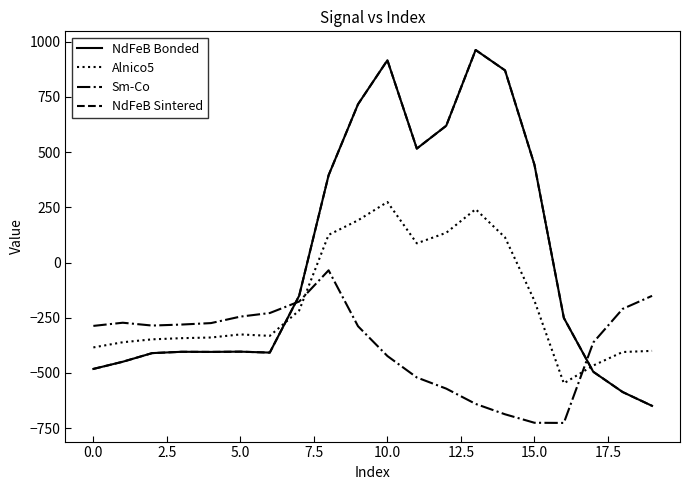

Which series has the largest range (max minus min)?

NdFeB Bonded